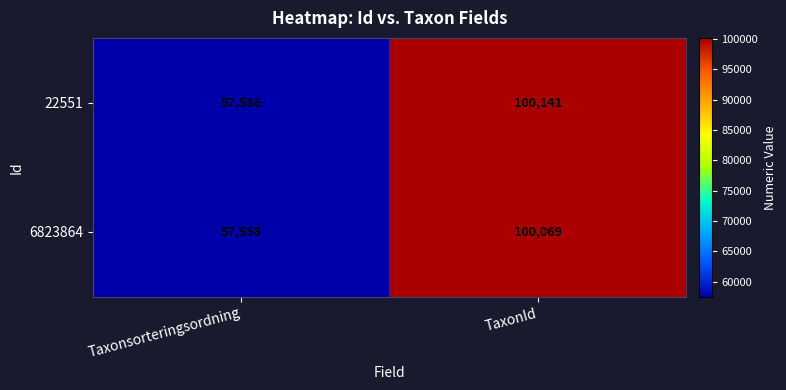

Reading right to left, transcribe all the data shown in this chart.

22551: 100141	57586
6823864: 100069	57558